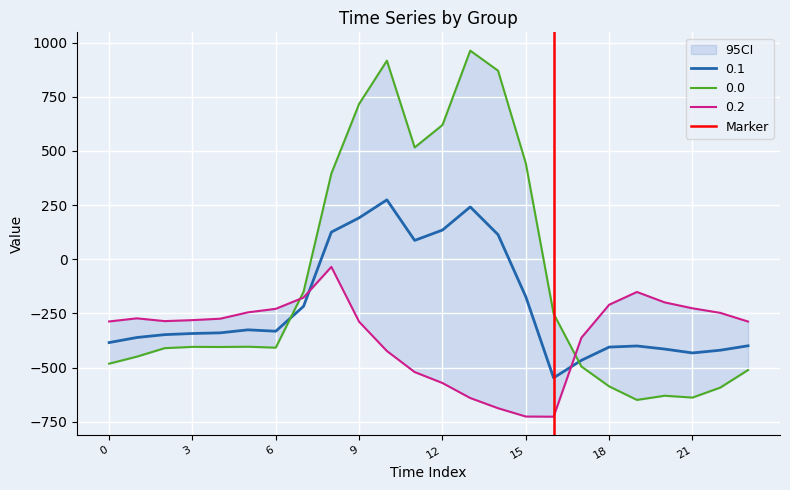

What is the highest value of the 0.1 series?

274.1